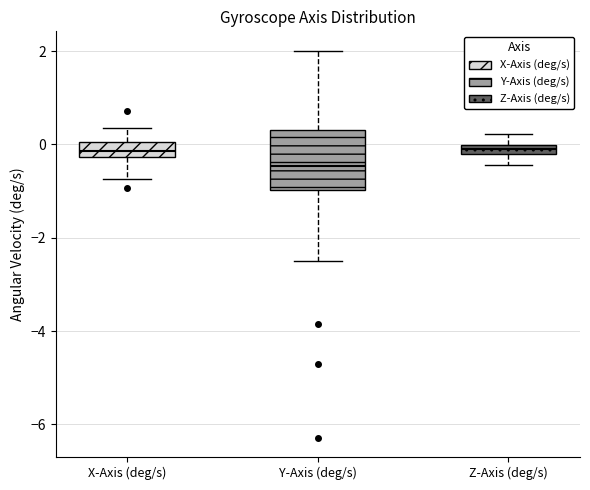

Where is the upper edge of the box for Z-Axis (deg/s) on the y-axis? The values are not printed on the chart, so give them approximately, as read against the axis.

0.0